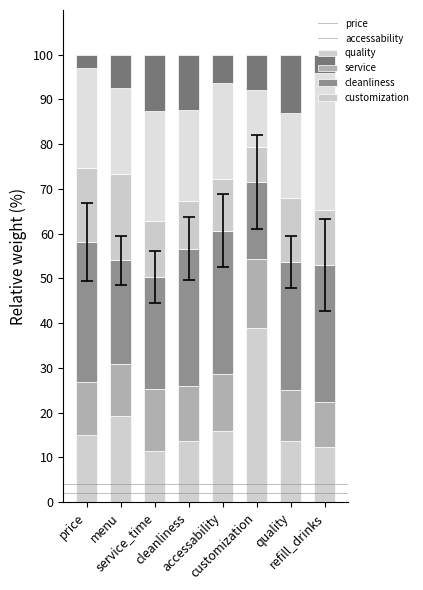

What are all the series names shown in the legend?

price, accessability, quality, service, cleanliness, customization